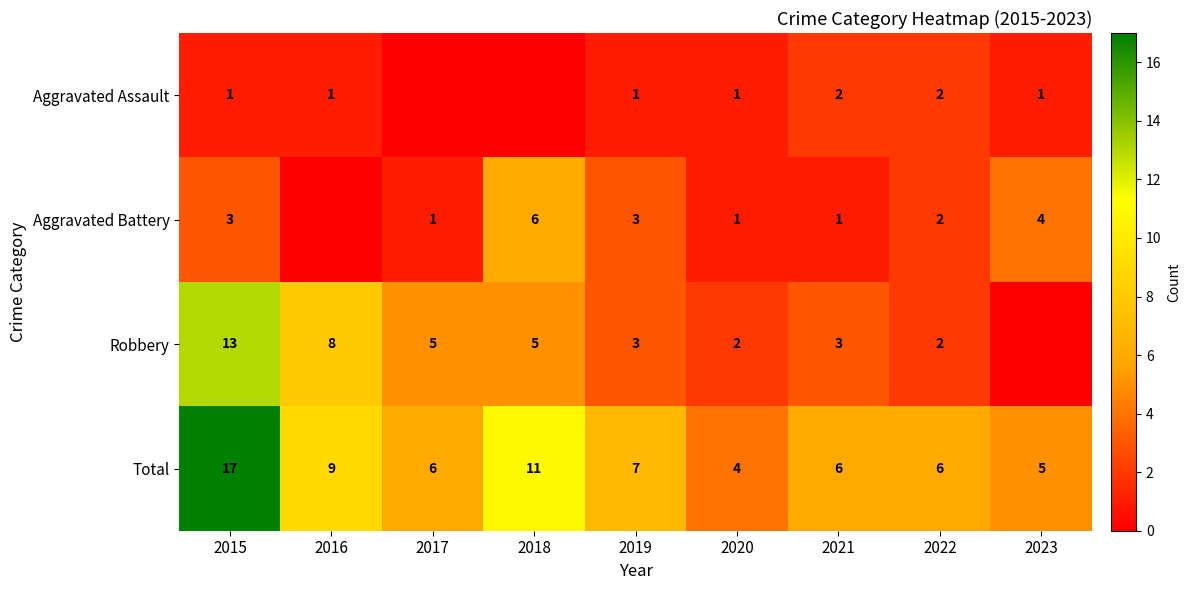

What is the difference between the Total values at 2020 and 2022?

2